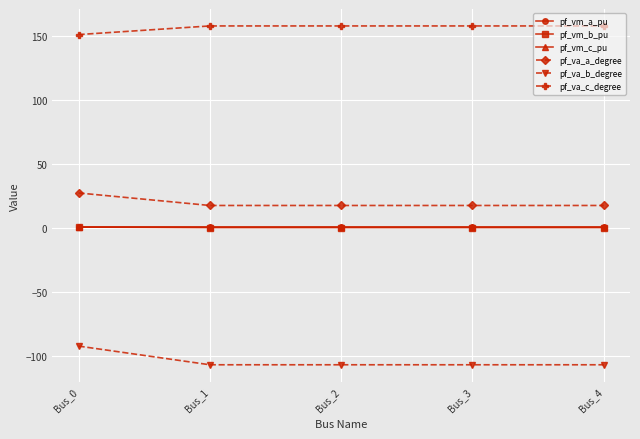

True or false: pf_vm_a_pu and pf_va_b_degree intersect in this chart.

False